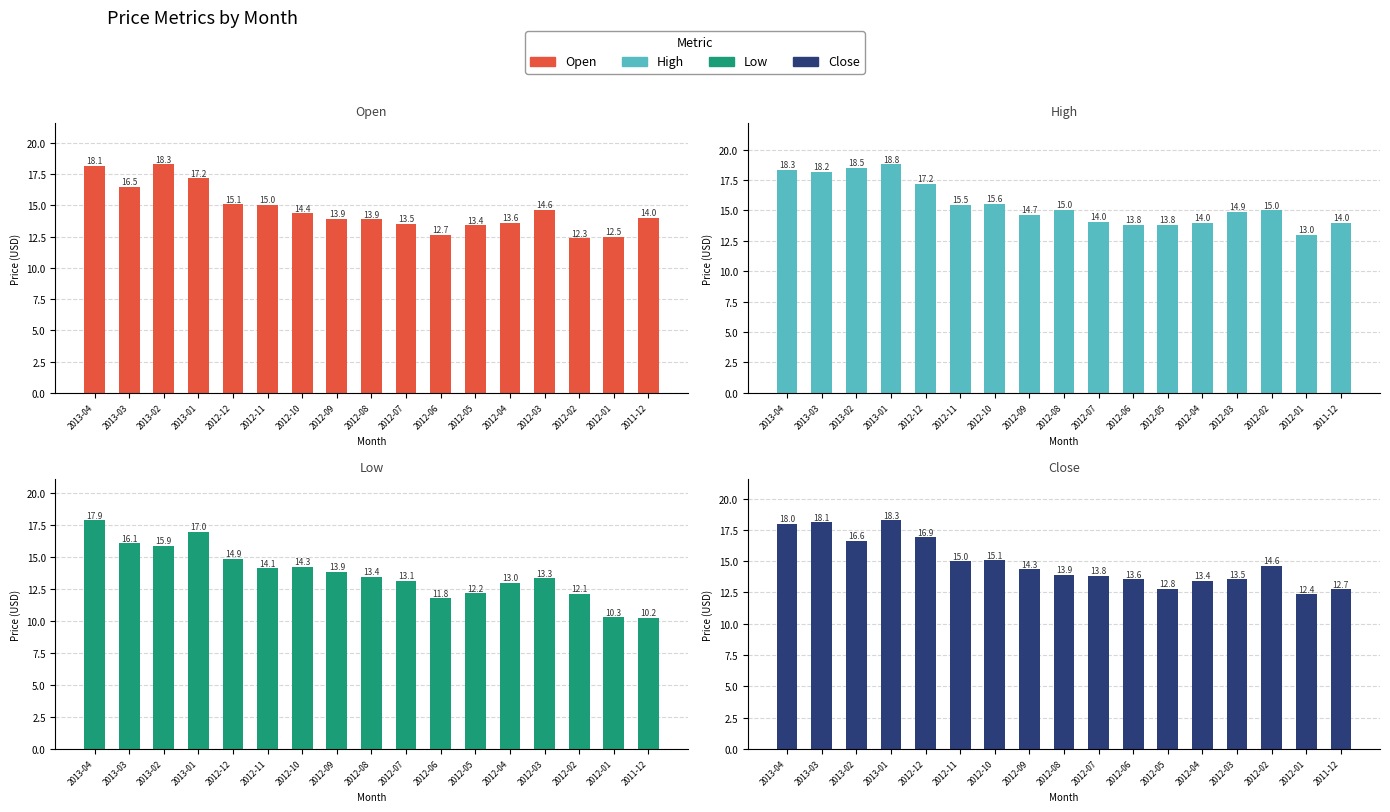

Reading left to right, what are all the values shown in this chart?

Open: 18.1	16.5	18.3	17.2	15.1	15.0	14.4	13.9	13.9	13.5	12.7	13.4	13.6	14.6	12.3	12.5	14.0
High: 18.3	18.2	18.5	18.8	17.2	15.5	15.6	14.7	15.0	14.0	13.8	13.8	14.0	14.9	15.0	13.0	14.0
Low: 17.9	16.1	15.9	17.0	14.9	14.1	14.3	13.9	13.4	13.1	11.8	12.2	13.0	13.3	12.1	10.3	10.2
Close: 18.0	18.1	16.6	18.3	16.9	15.0	15.1	14.3	13.9	13.8	13.6	12.8	13.4	13.5	14.6	12.4	12.7